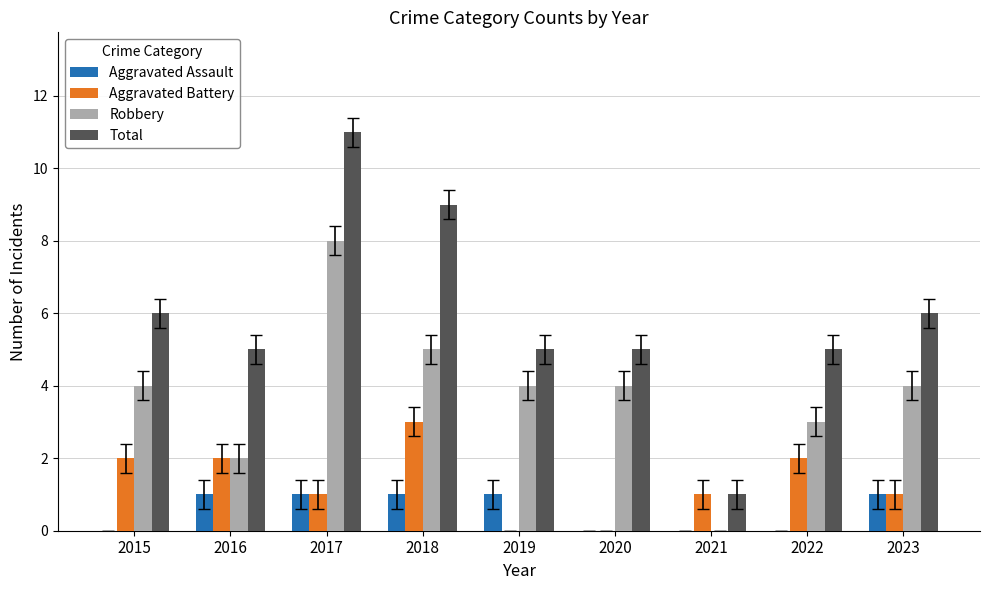

How many positive values does the Robbery series have?

8